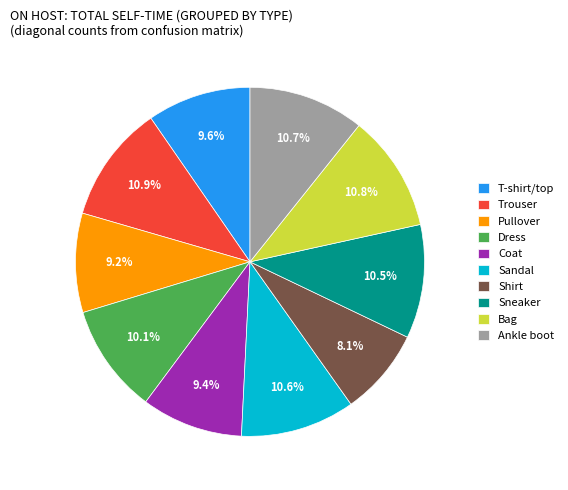

The Dress slice represents 17% of the pie. True or false?

False